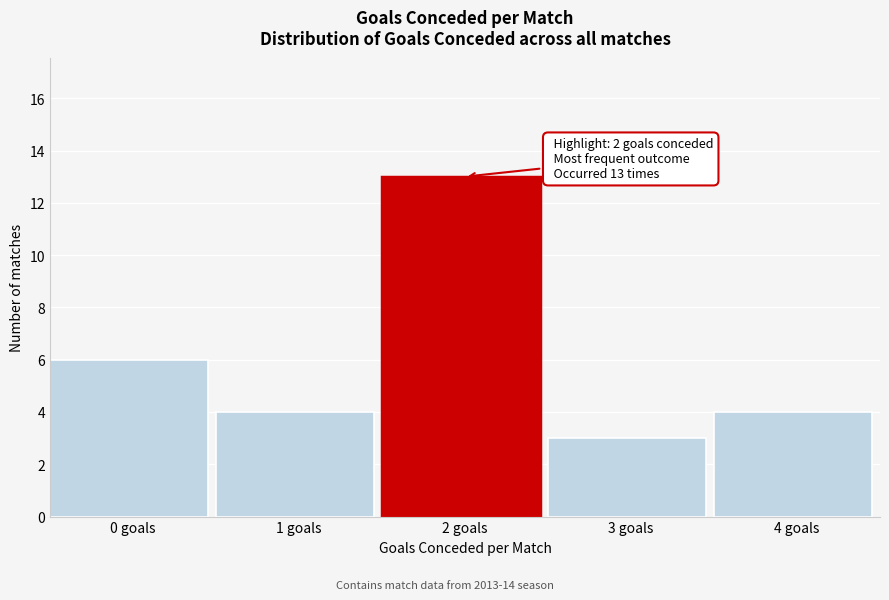

Reading left to right, list all the values displayed in this chart.

0 goals=6	1 goals=4	2 goals=13	3 goals=3	4 goals=4